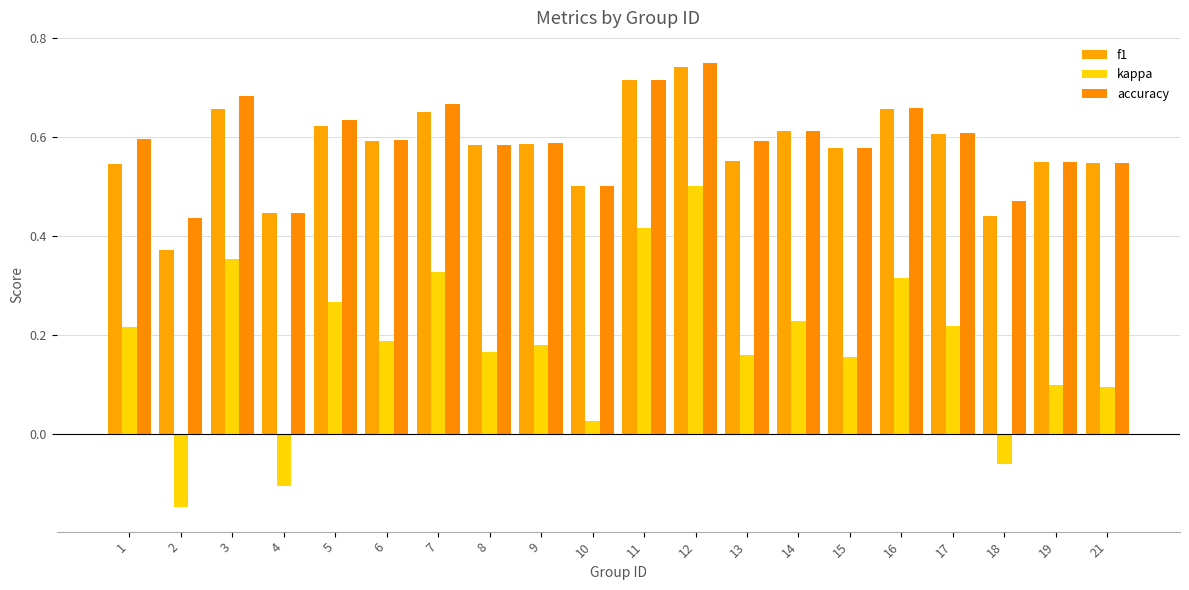

Which series changed the most between 3 and 9?

kappa